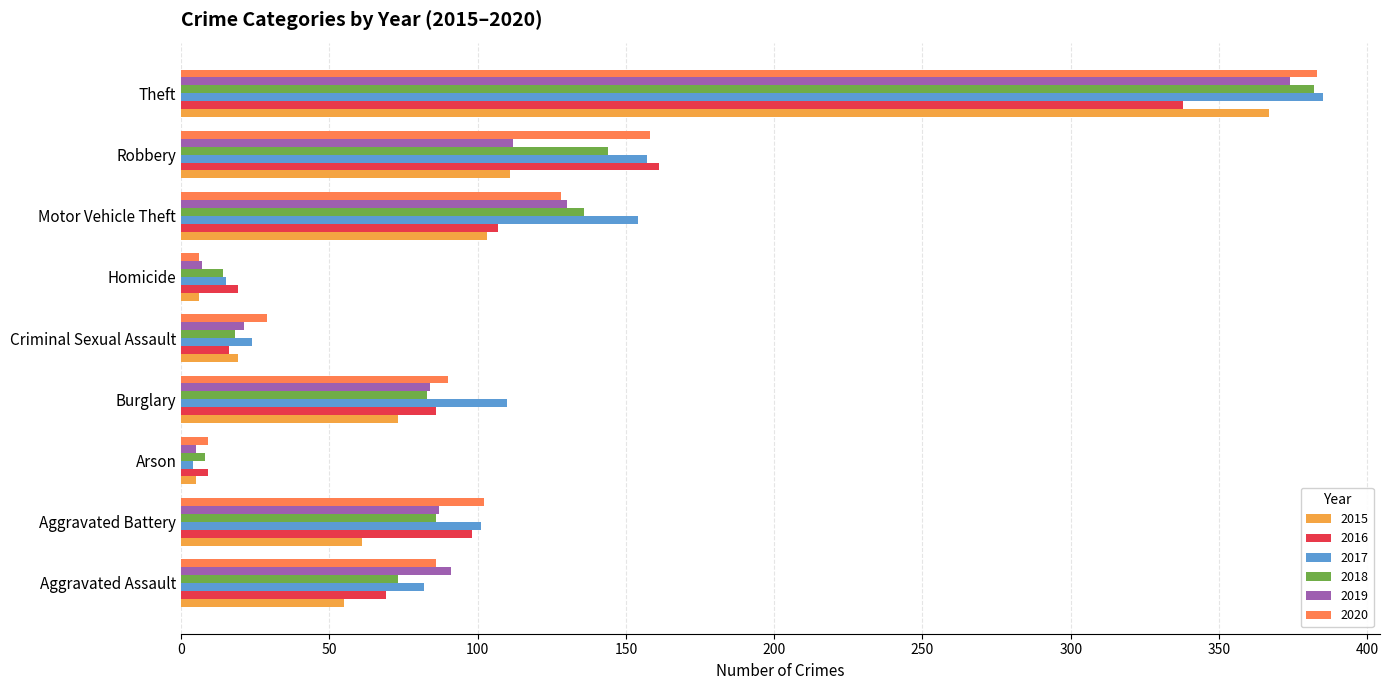

Is it true that 2016 equals 43 at Motor Vehicle Theft?

False